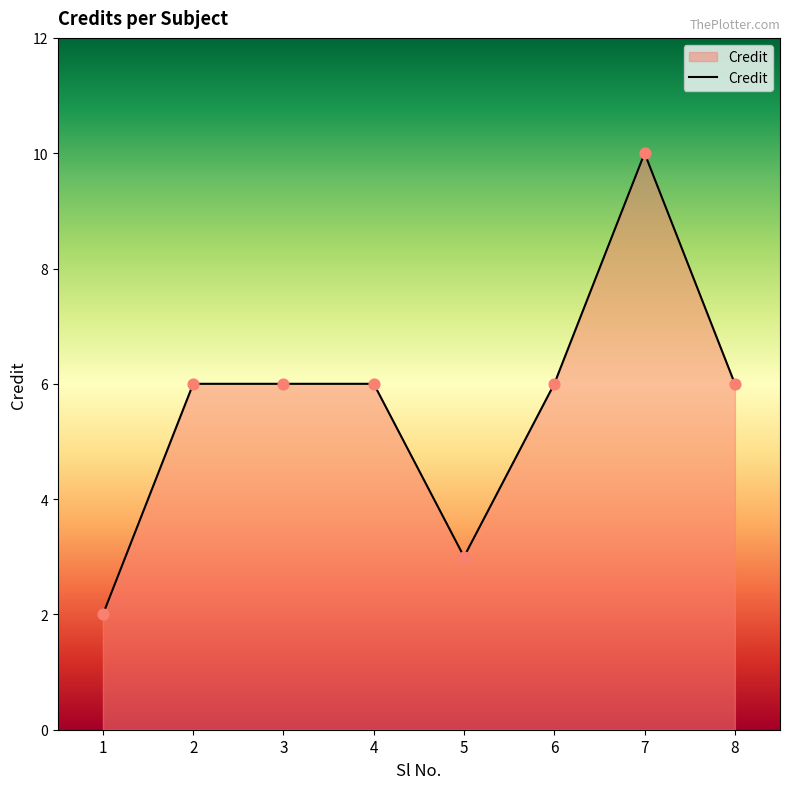

What is the ratio of the value at 1 to the value at 5?

0.7